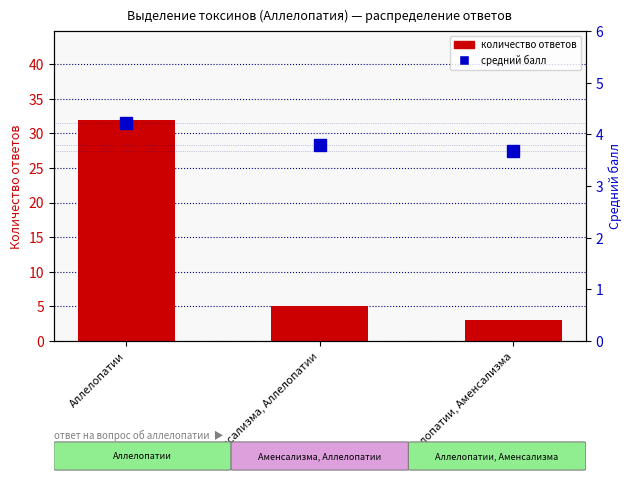

What is the difference between the maximum and minimum values in the count of responses series?

29.0